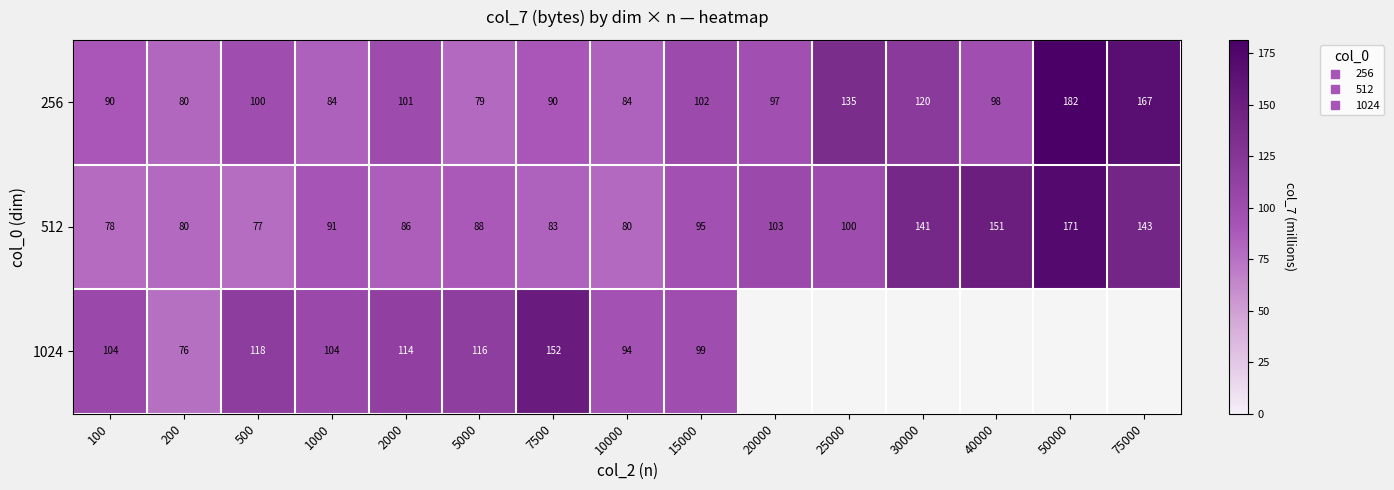

What is the highest value of the 512 series?

170.9